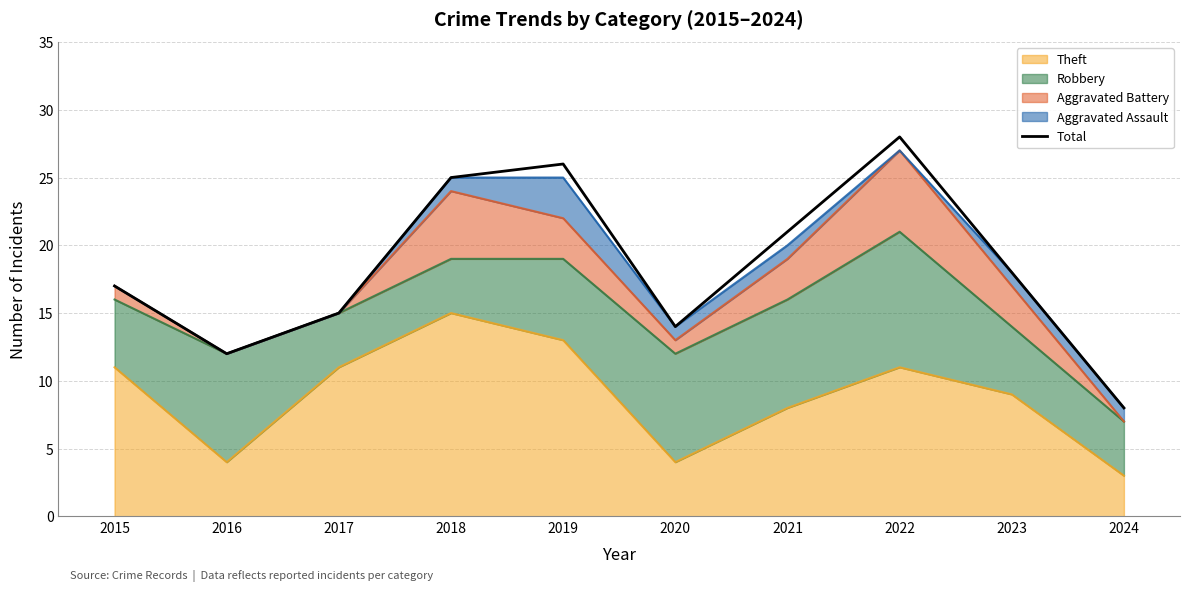

Is it true that the value at 2022 is 8?

False